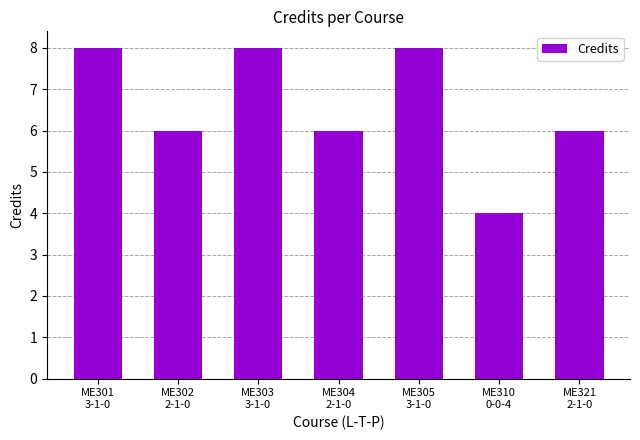

The chart shows a value of 2 at ME304
2-1-0. True or false?

False